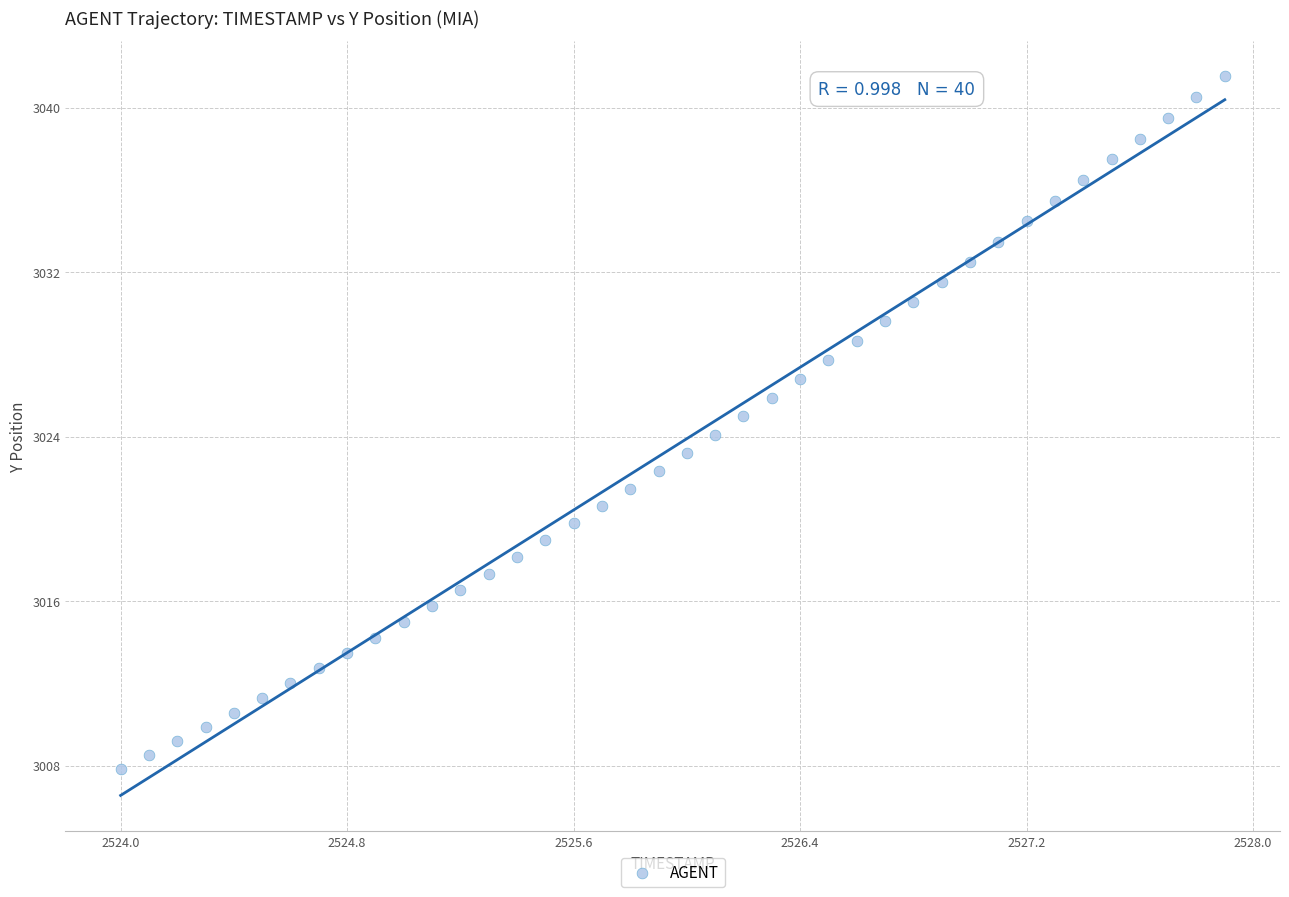

What is the range of X values (max minus min)?

3.9